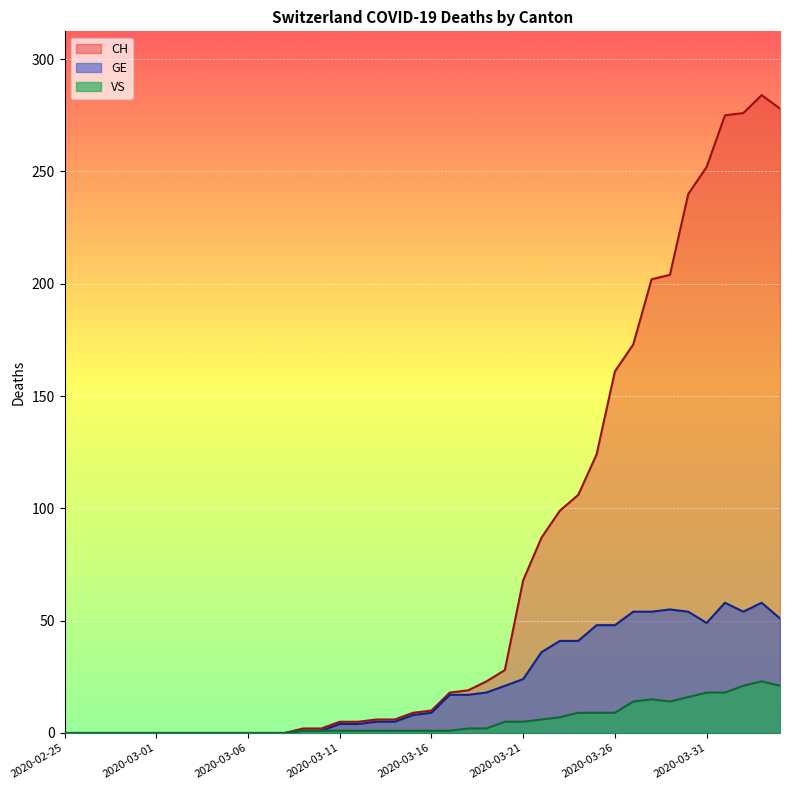

How many lines are shown in the chart?

3